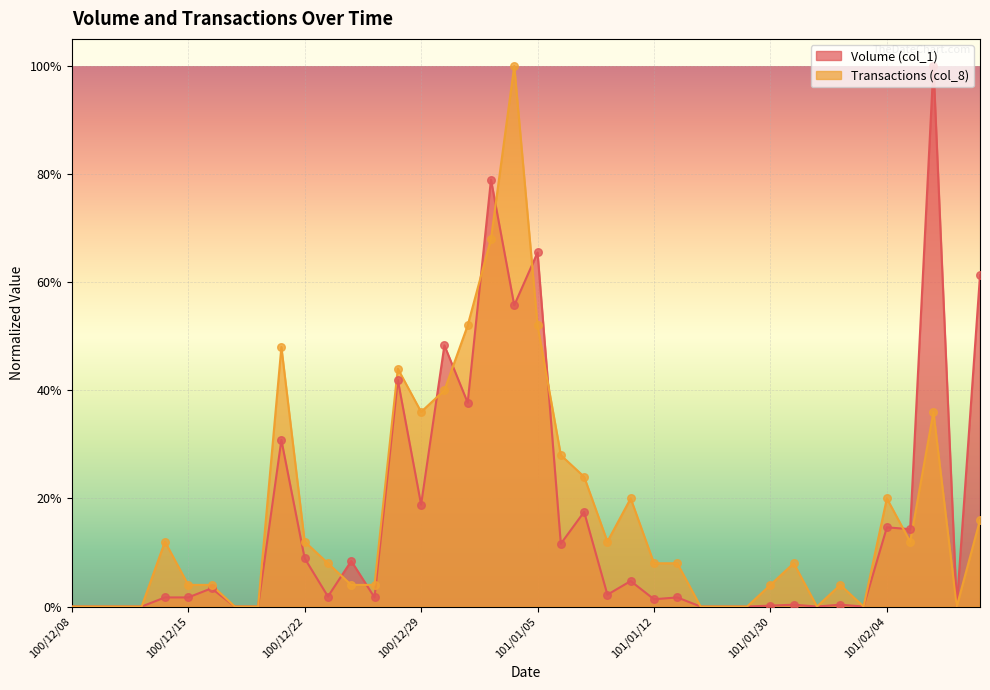

Is the value of Volume (col_1) at 101/01/16 greater than the value of Transactions (col_8) at 100/12/13?

No